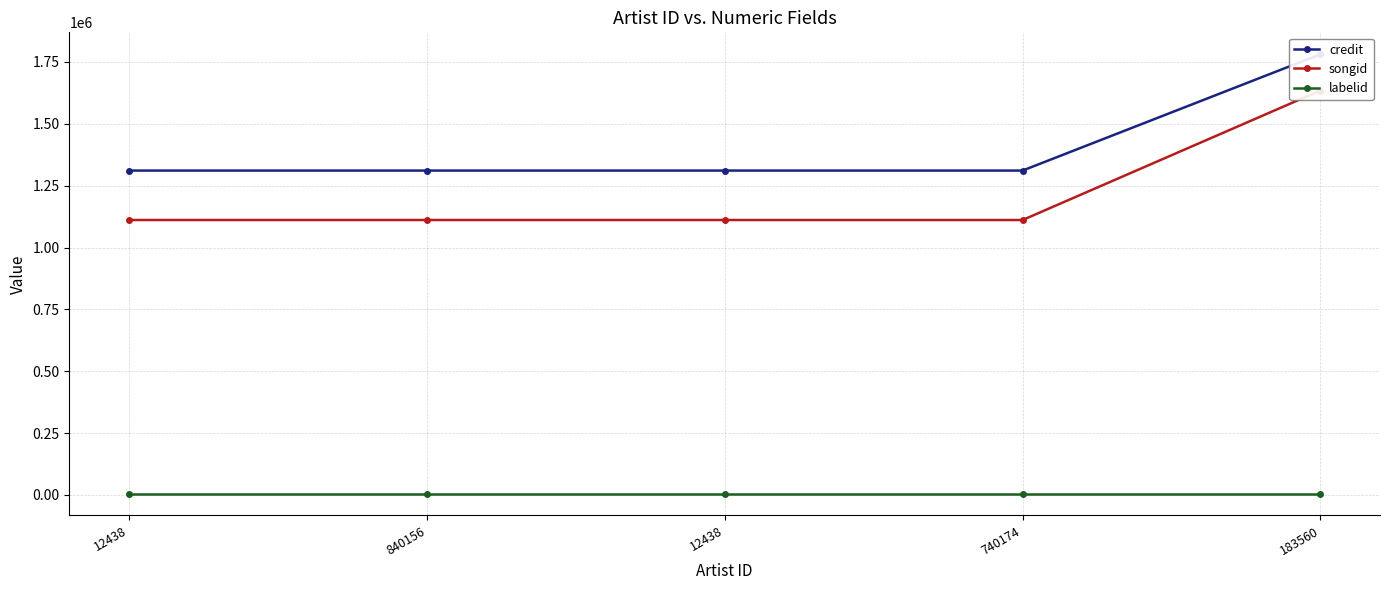

True or false: songid and credit intersect in this chart.

False